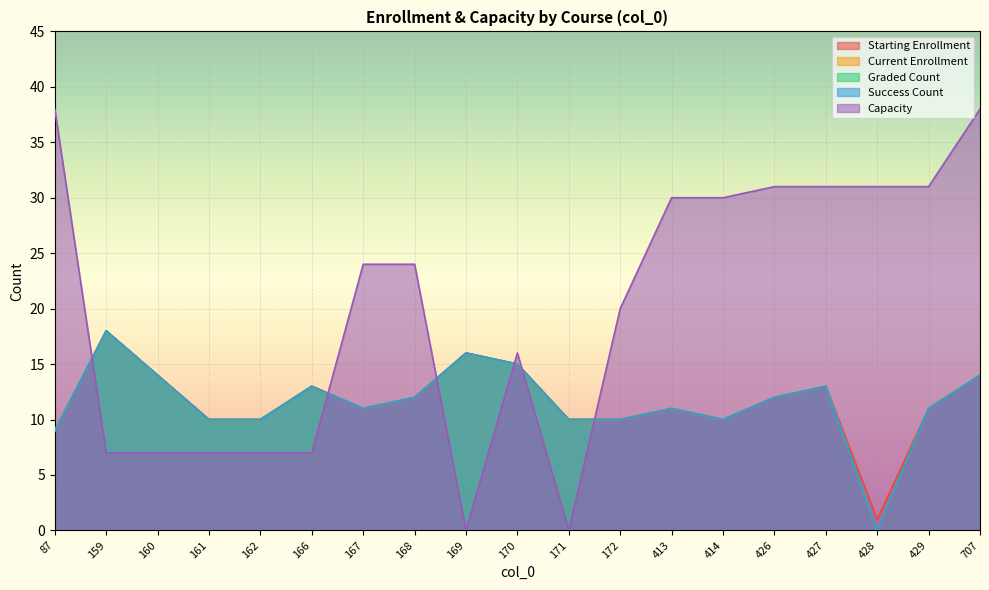

Reading left to right, extract all data points from this chart.

Starting Enrollment: 9	18	14	10	10	13	11	12	16	15	10	10	11	10	12	13	1	11	14
Current Enrollment: 9	18	14	10	10	13	11	12	16	15	10	10	11	10	12	13	0	11	14
Graded Count: 9	18	14	10	10	13	11	12	16	15	10	10	11	10	12	13	0	11	14
Success Count: 9	18	14	10	10	13	11	12	16	15	10	10	11	10	12	13	0	11	14
Capacity: 38	7	7	7	7	7	24	24	0	16	0	20	30	30	31	31	31	31	38